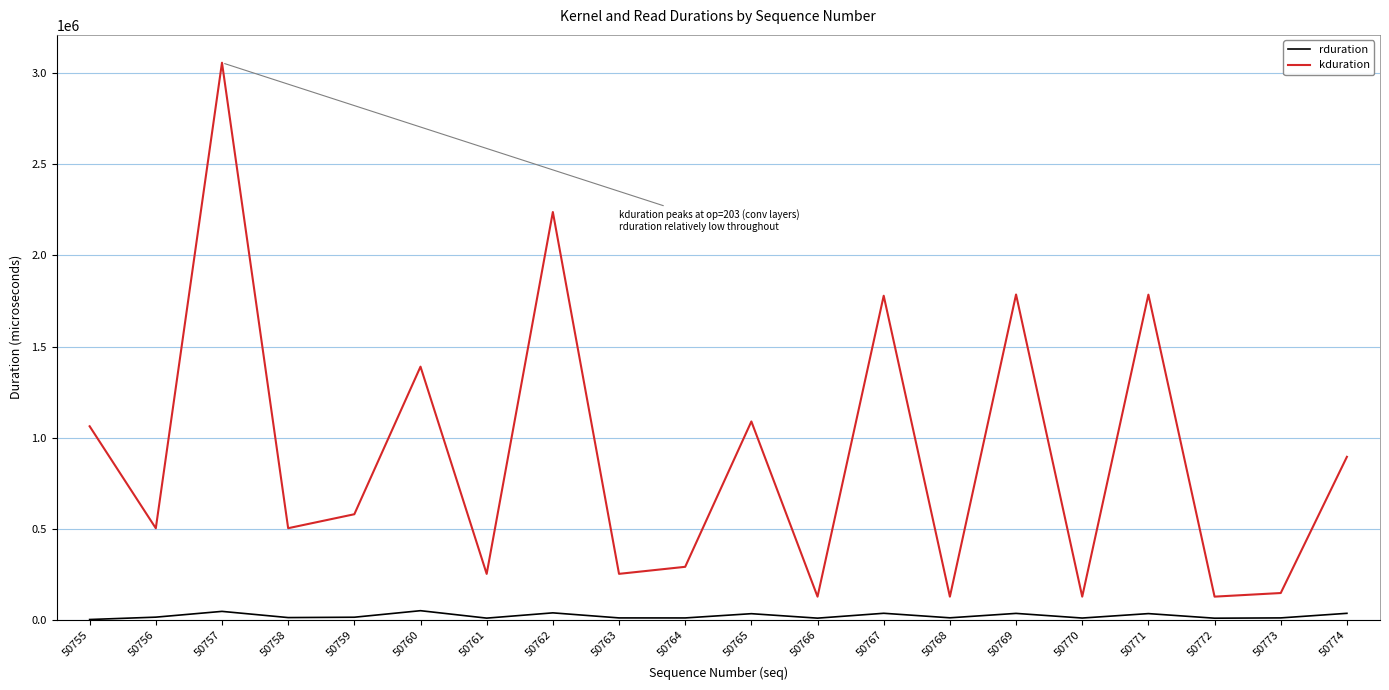

Rank the series by their average value, from highest to lowest.

kduration, rduration